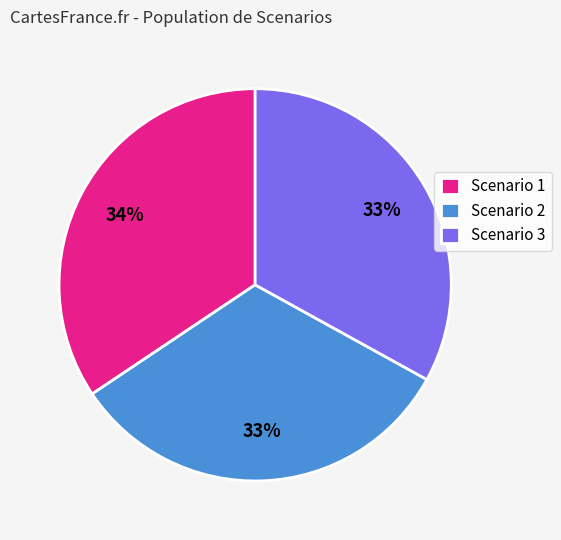

To the nearest percent, what is the combined percentage of Scenario 1 and Scenario 3?

67%